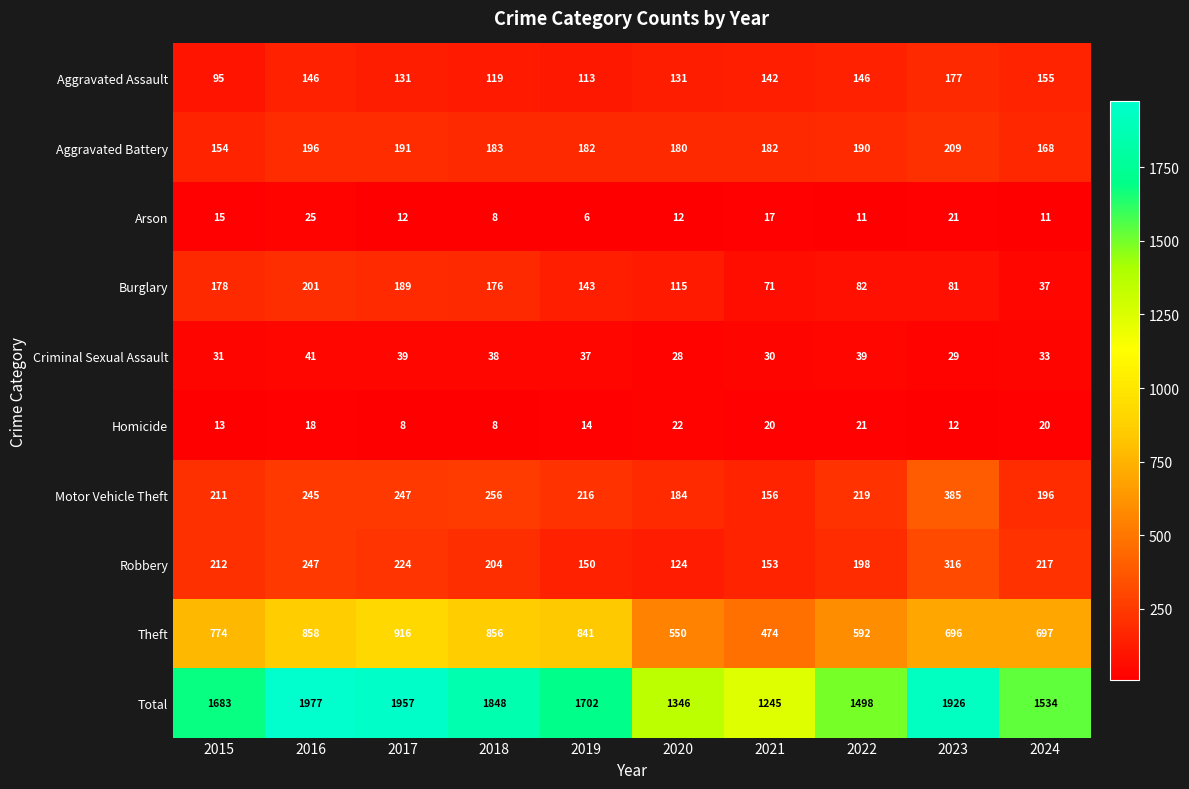

Rank the series by their maximum value, from lowest to highest.

Homicide, Arson, Criminal Sexual Assault, Aggravated Assault, Burglary, Aggravated Battery, Robbery, Motor Vehicle Theft, Theft, Total